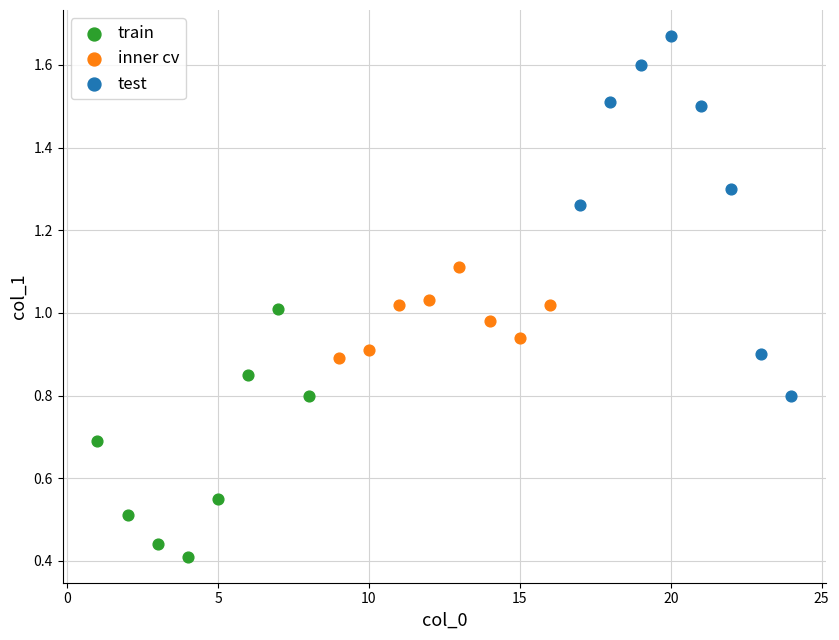

Which series contains the highest Y value?

test